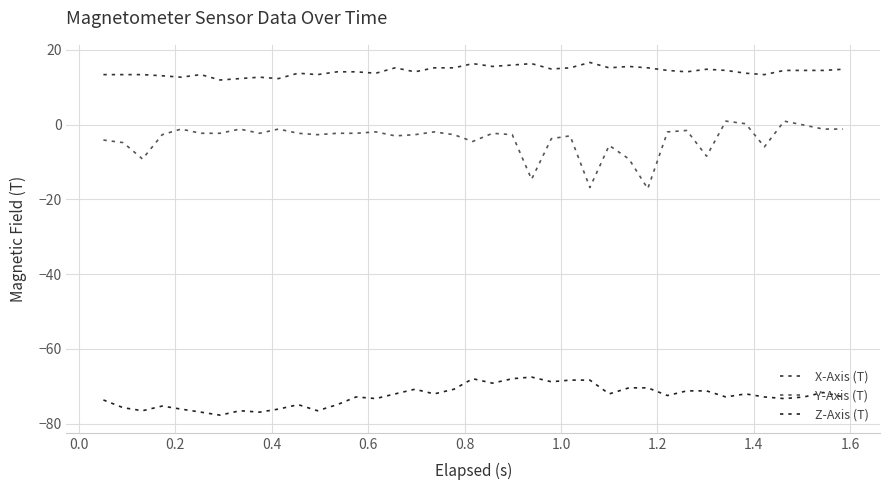

True or false: X-Axis (T) and Z-Axis (T) cross at least once.

False